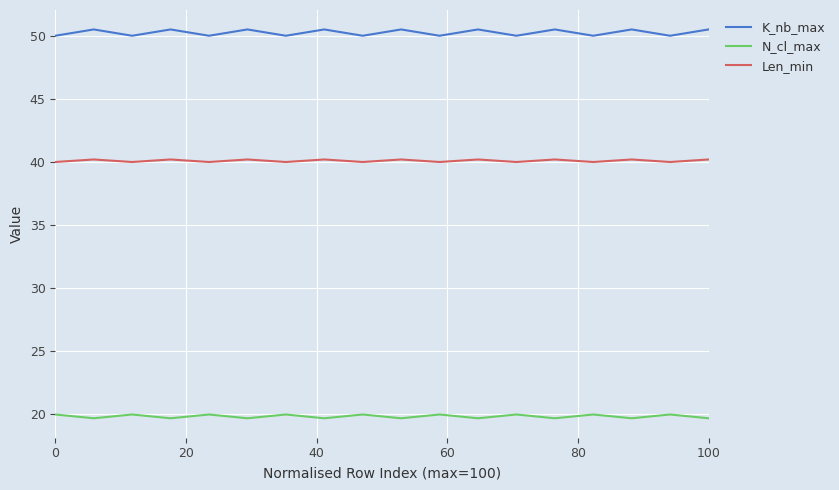

How many lines are shown in the chart?

3